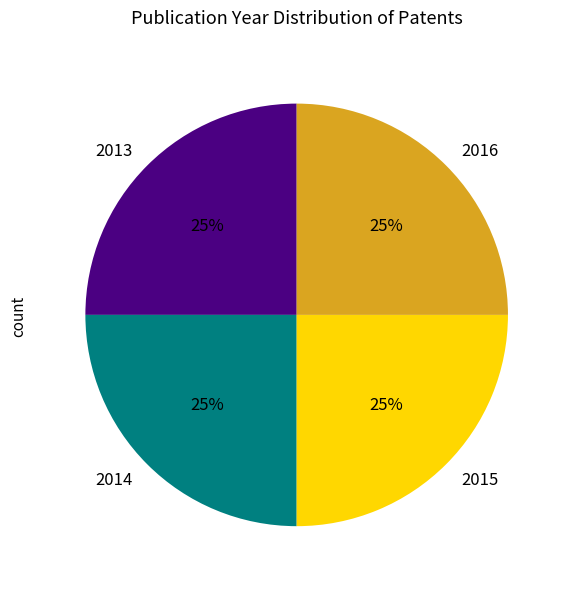

Is it true that 2014 is 13% of the pie?

False